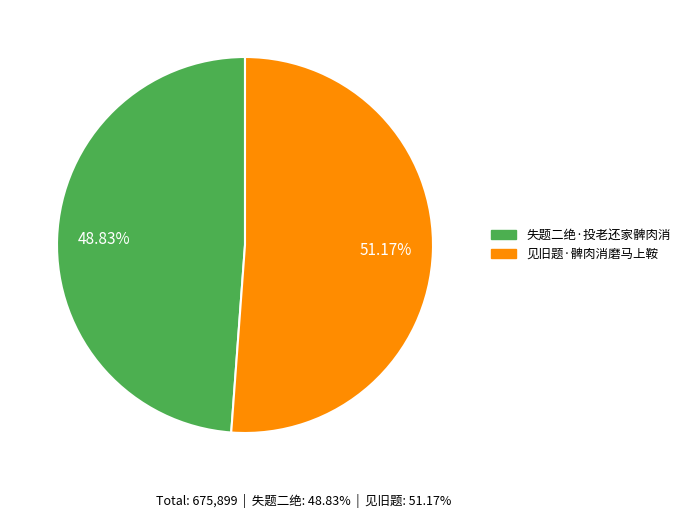

To the nearest percent, what is the difference between the 见旧题·髀肉消磨马上鞍 and 失题二绝·投老还家髀肉消 slice percentages?

2%